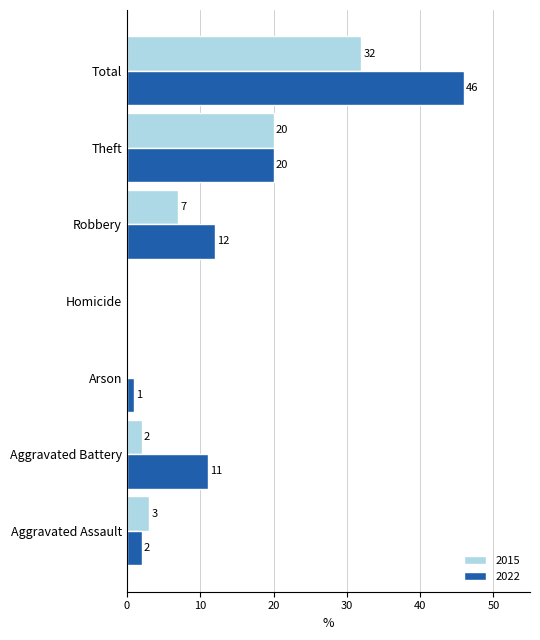

At which label does 2015 reach its peak?

Total